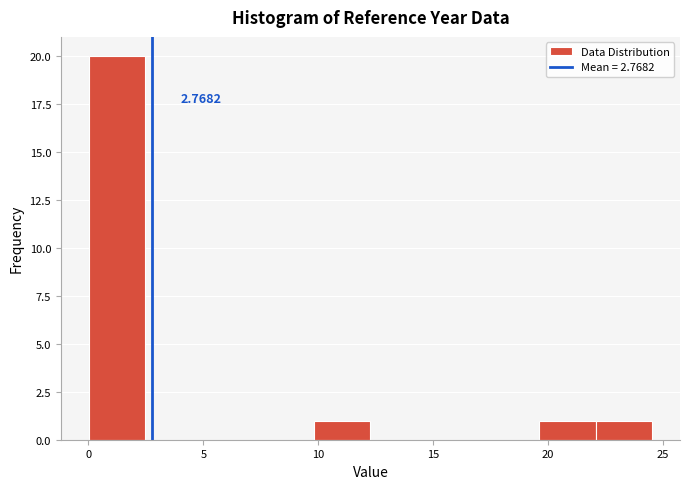

Over which range of the x-axis is the bar tallest?

0.0 to 2.5